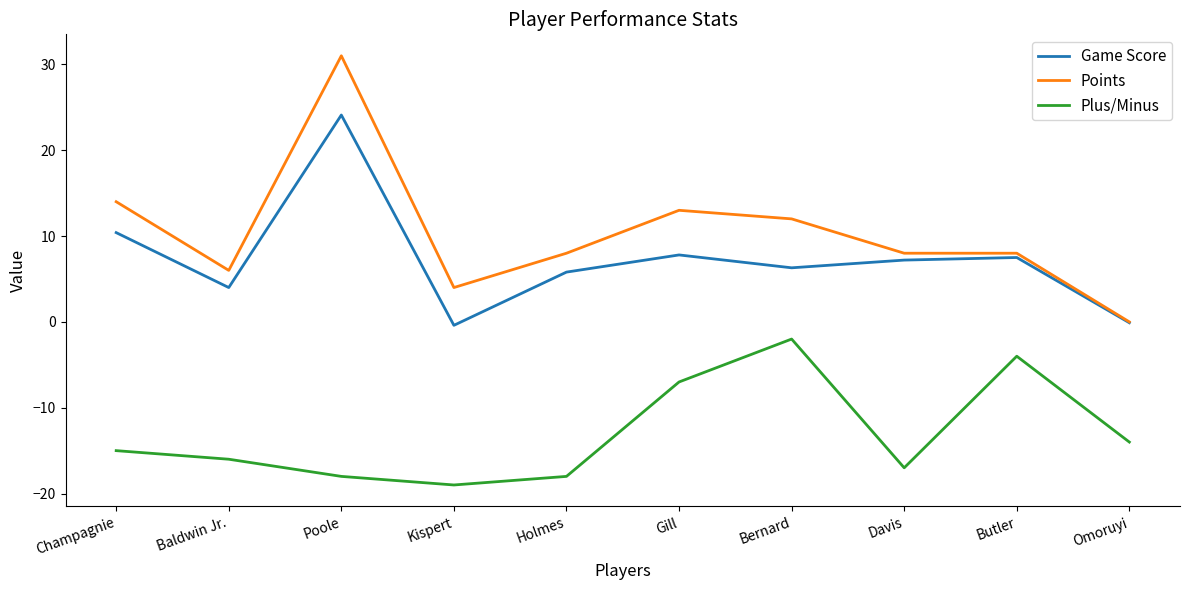

The Game Score series shows 5.8 at Champagnie. True or false?

False